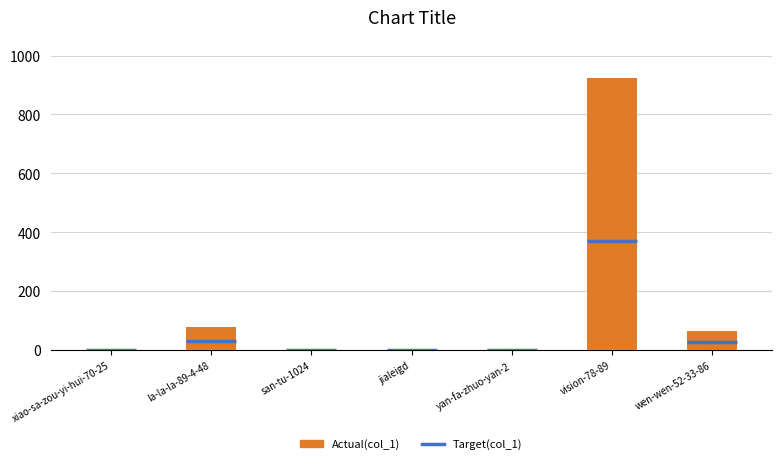

Does the chart contain stacked bars?

No